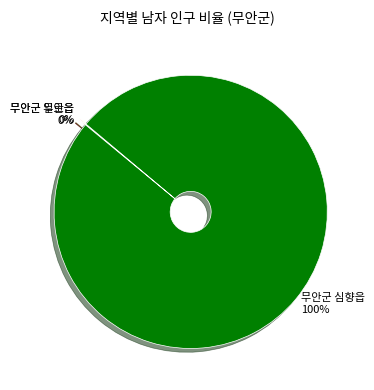

True or false: 무안군 심향읍 accounts for 100% of the total.

True